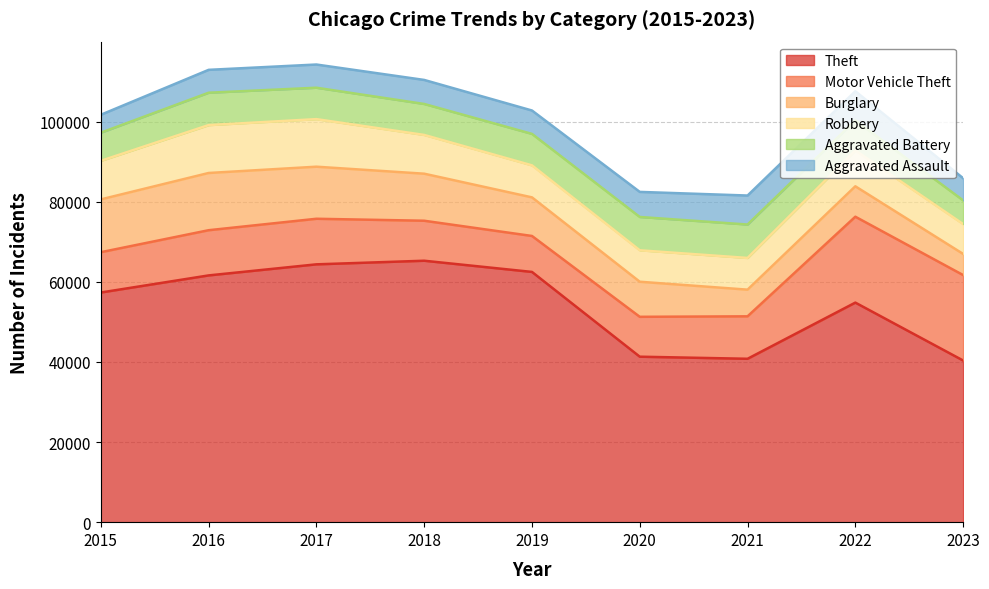

How many distinct data groups are displayed?

6